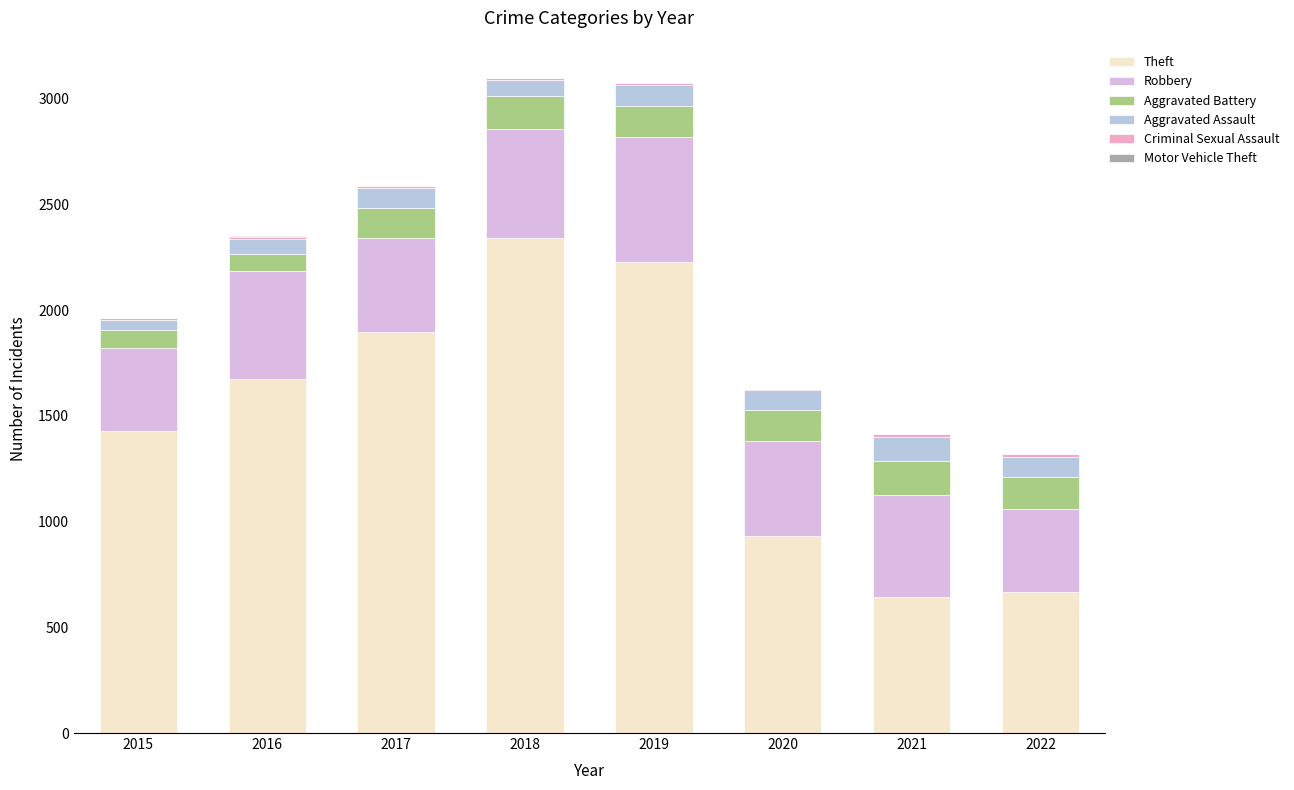

What is the total value across all series at 2017?

2589